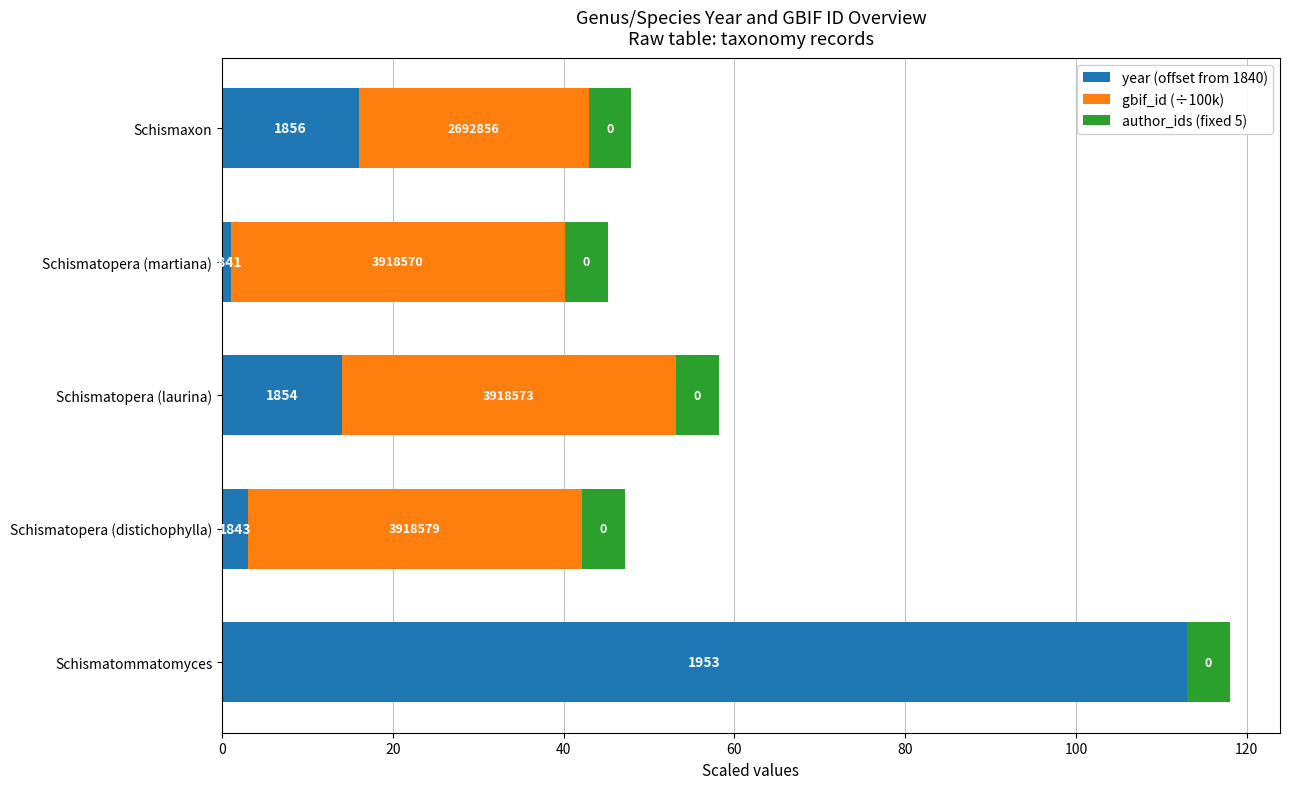

What are all the series names shown in the legend?

year (offset from 1840), gbif_id (÷100k), author_ids (fixed 5)